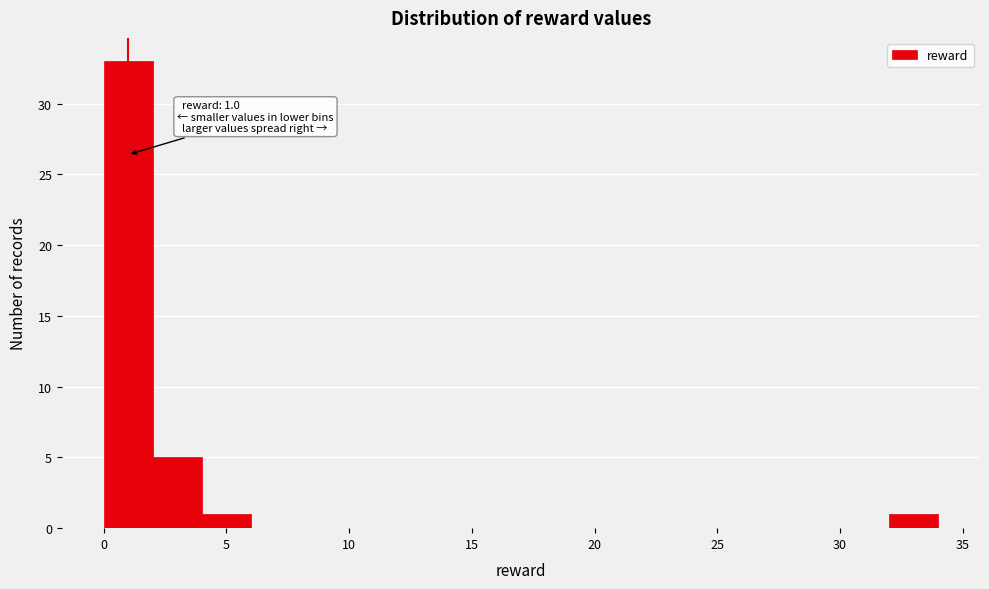

Which range on the x-axis has the tallest bar?

0 to 2